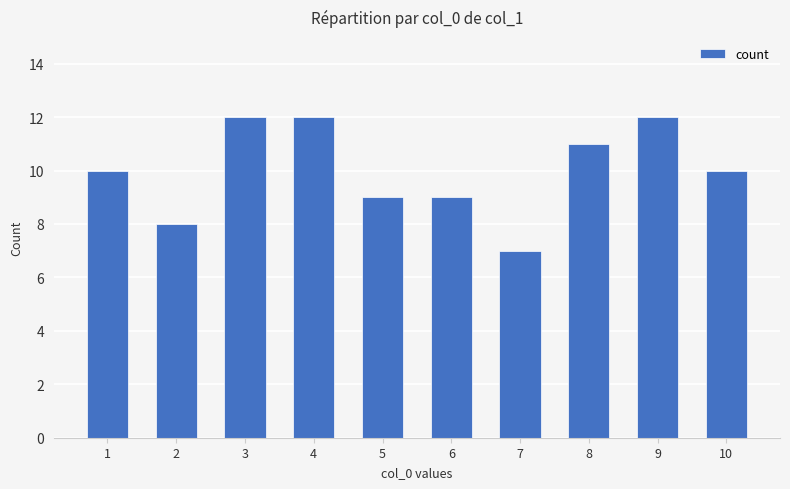

What is the ratio of the value at 3 to the value at 5?

1.3